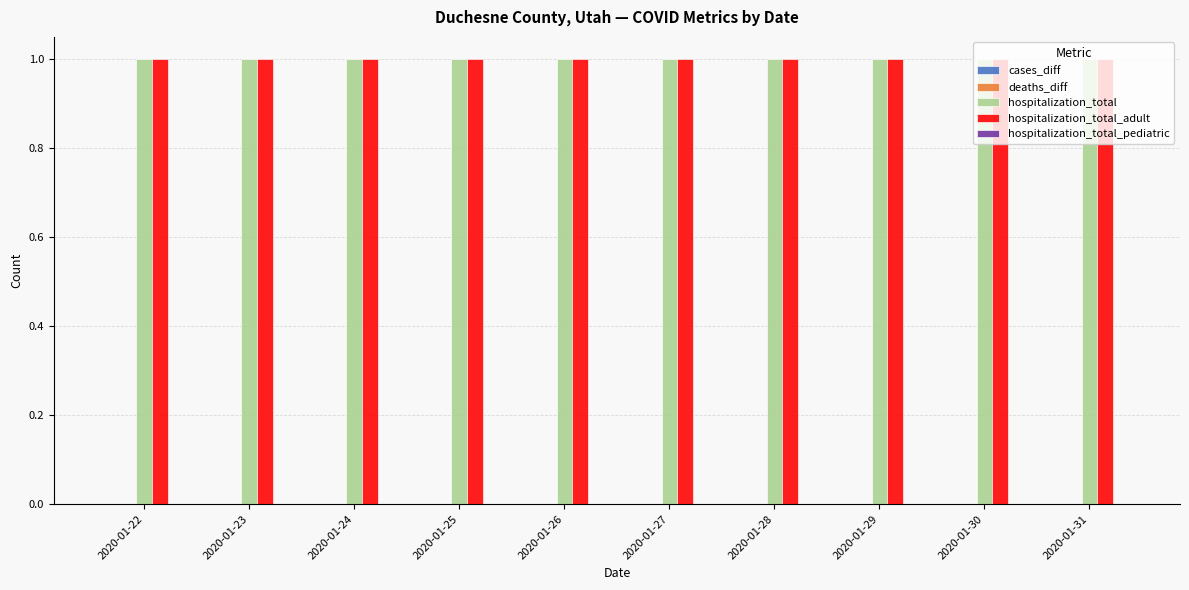

Between 2020-01-28 and 2020-01-31, which is larger?

2020-01-28